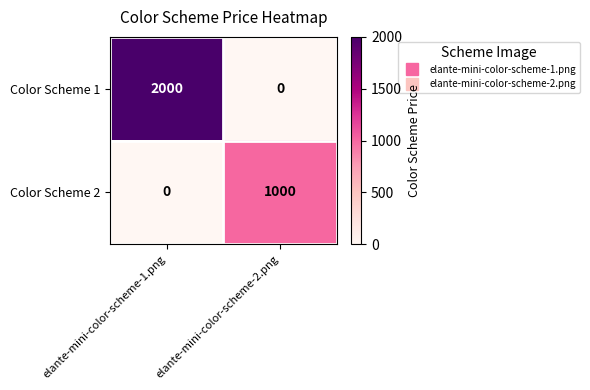

True or false: Color Scheme 1 has a value of -793 at elante-mini-color-scheme-2.png.

False